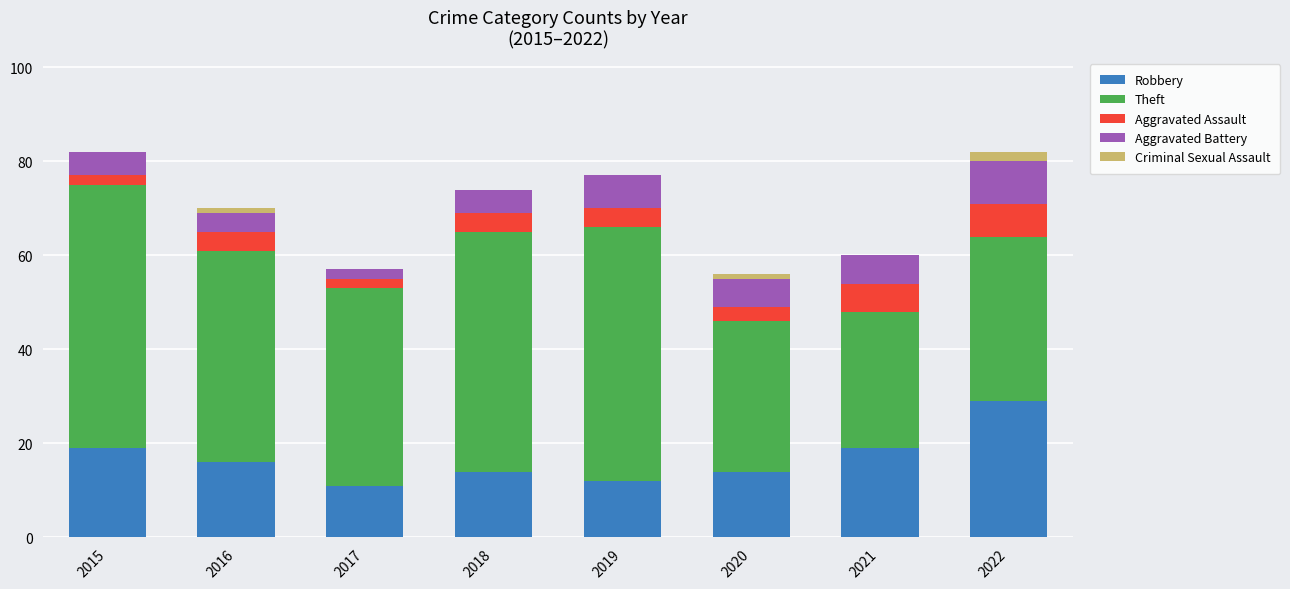

Count the number of data series in this chart.

5